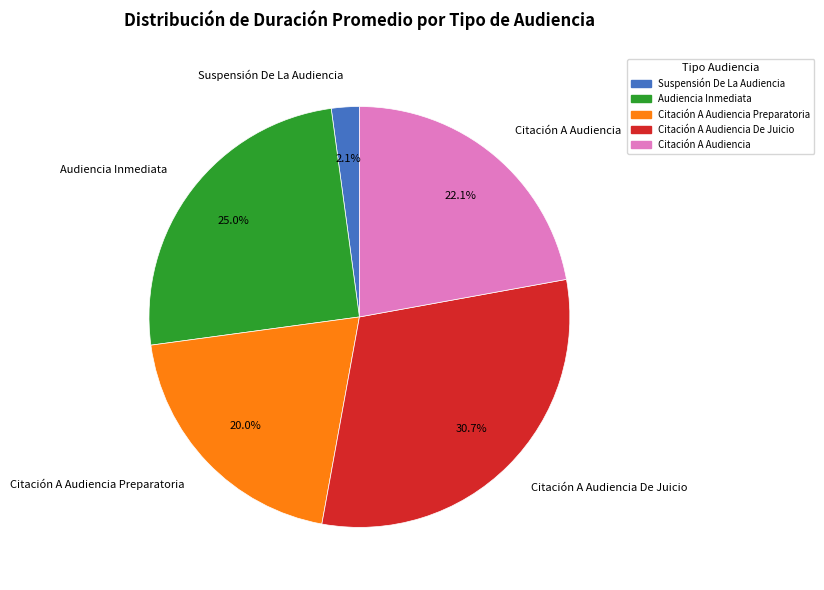

To the nearest percent, what is the difference between the largest and smallest slice percentages?

29%